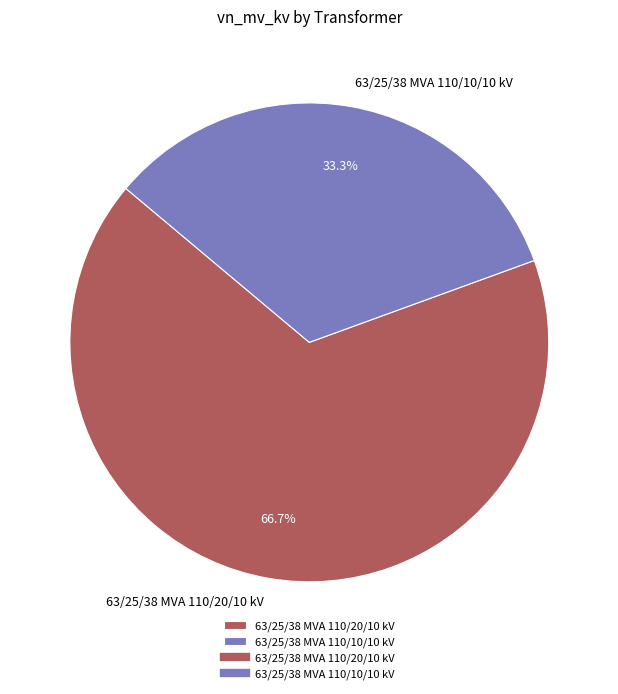

How much of the chart is everything except 63/25/38 MVA 110/10/10 kV?

66.7%